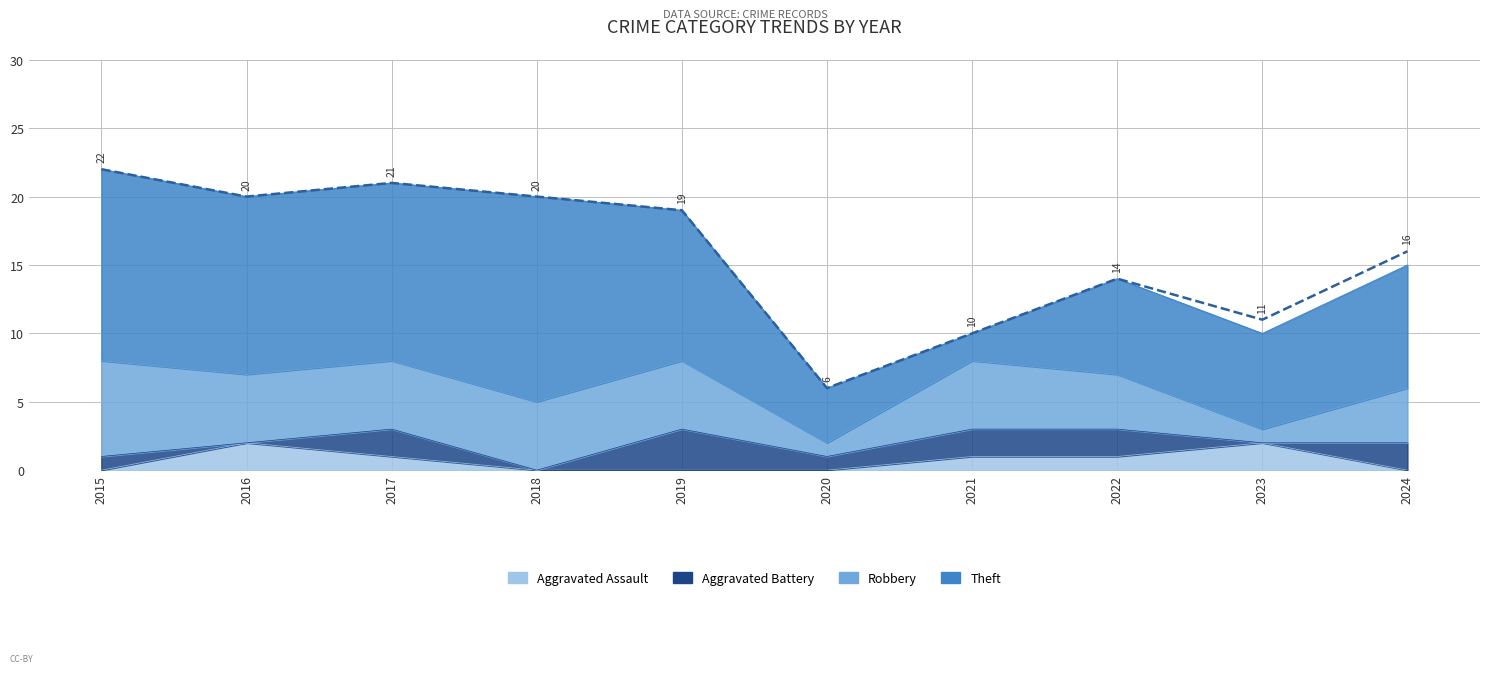

How many values in the Total series are below 19?

5